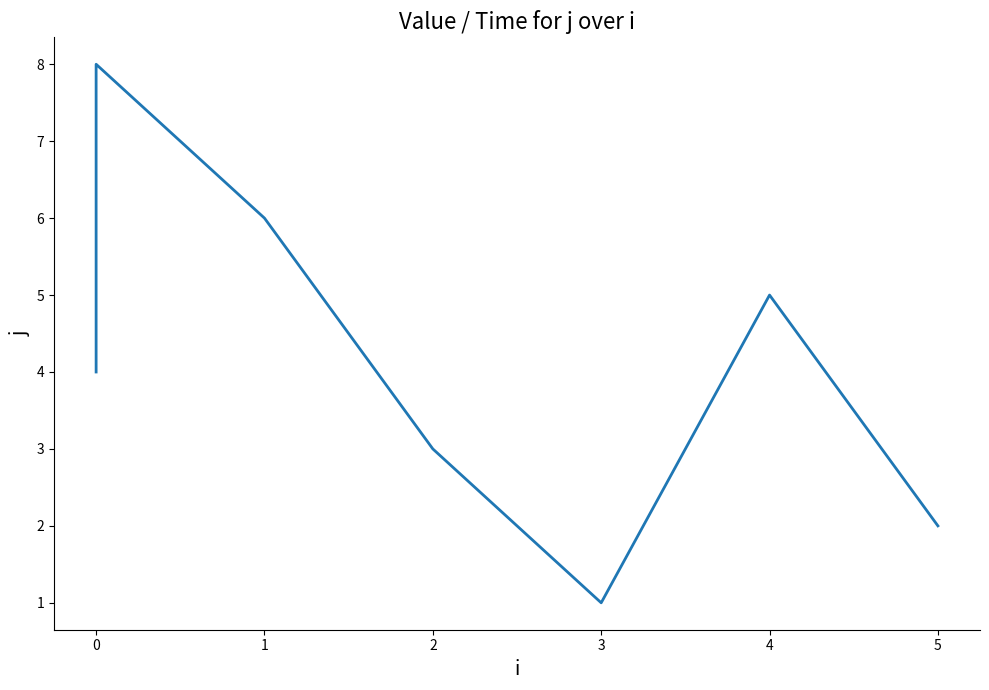

What is the difference between the maximum and second lowest values?

6